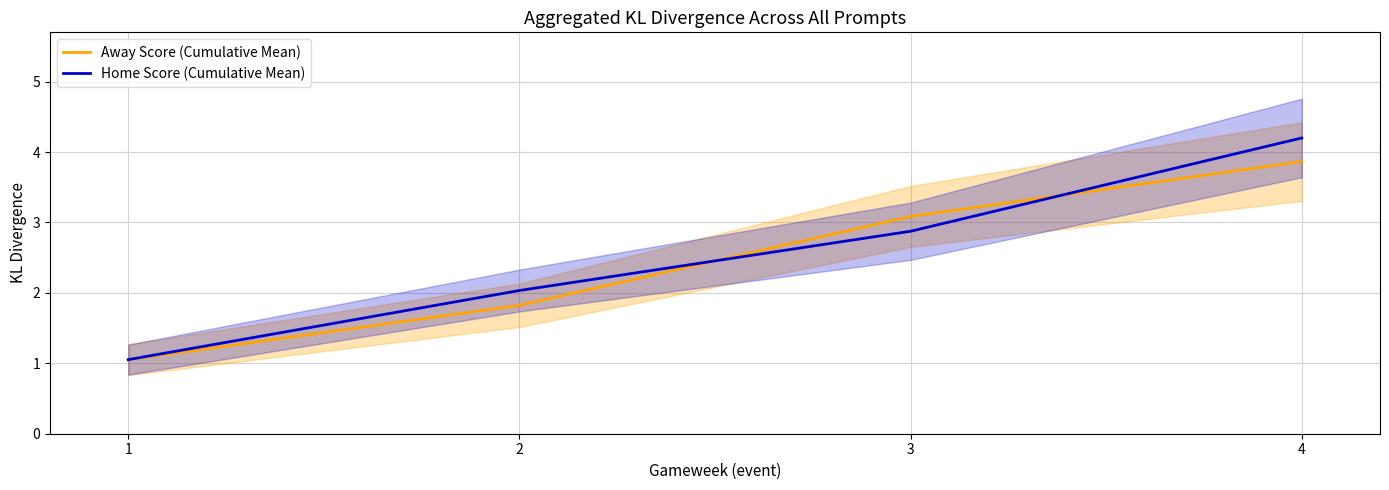

Between 1 and 3, which is larger?

3